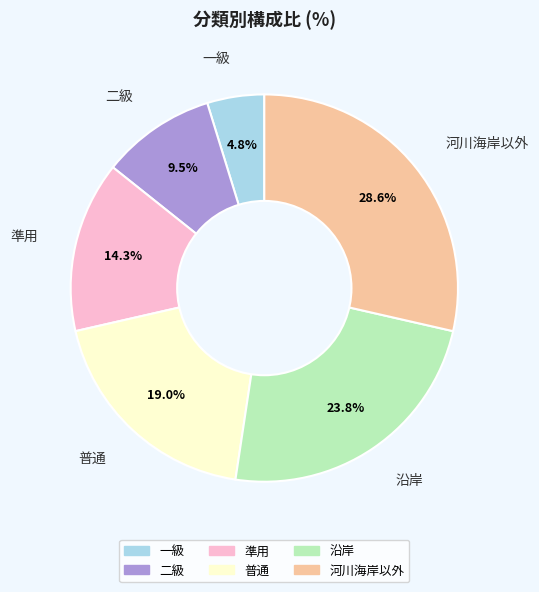

Rank the categories by value from lowest to highest.

一級, 二級, 準用, 普通, 沿岸, 河川海岸以外